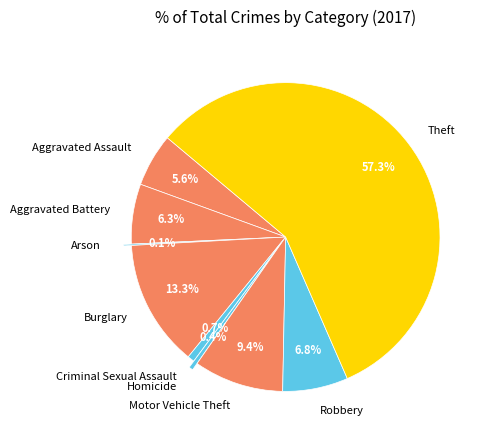

How much of the chart is everything except Criminal Sexual Assault?

99.3%